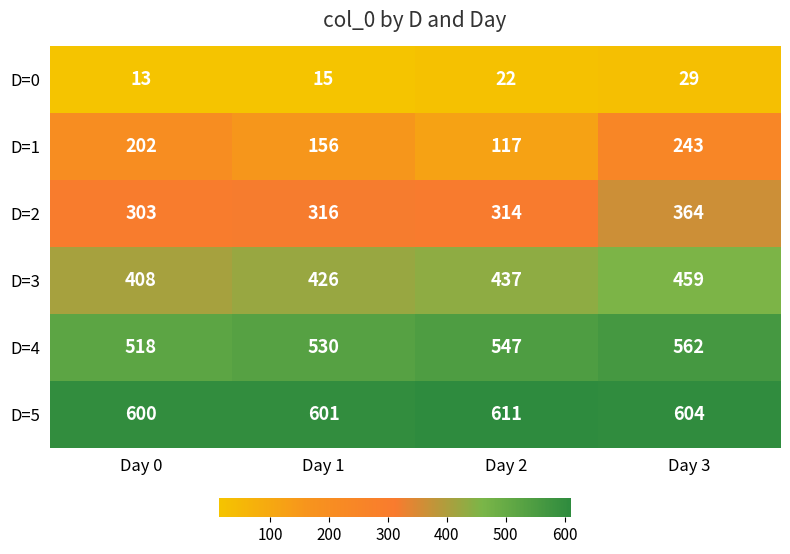

What is the approximate value of D=1 at Day 0?

202